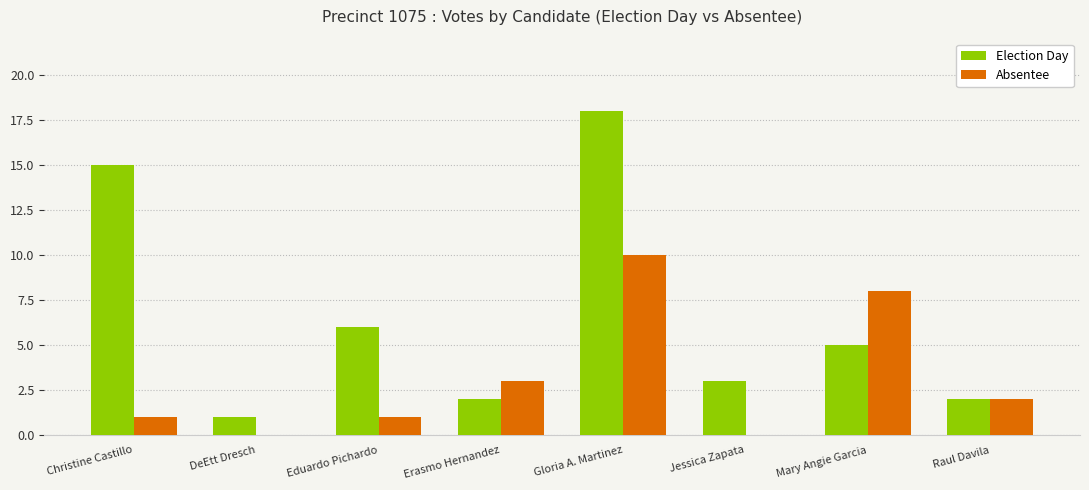

Which series has the largest total across all categories?

Election Day